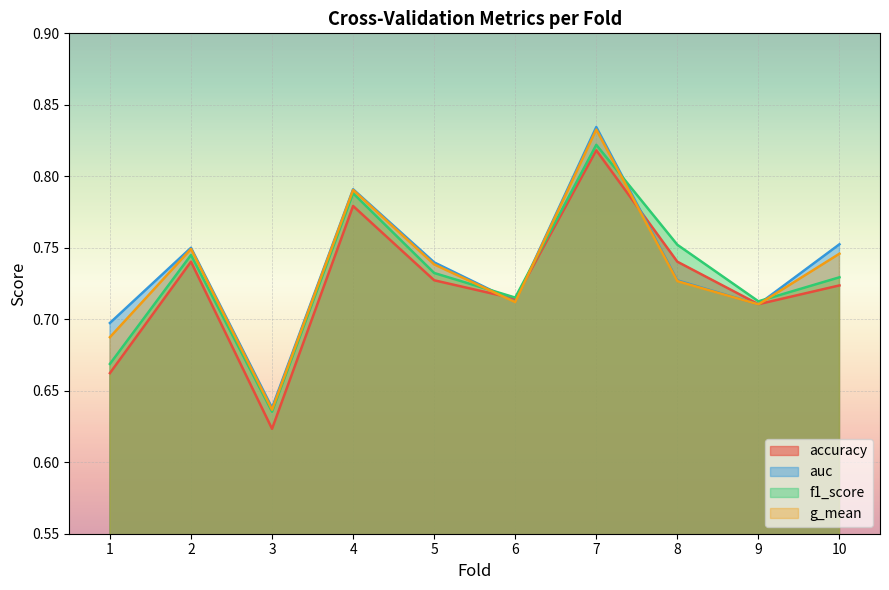

How many lines are shown in the chart?

4